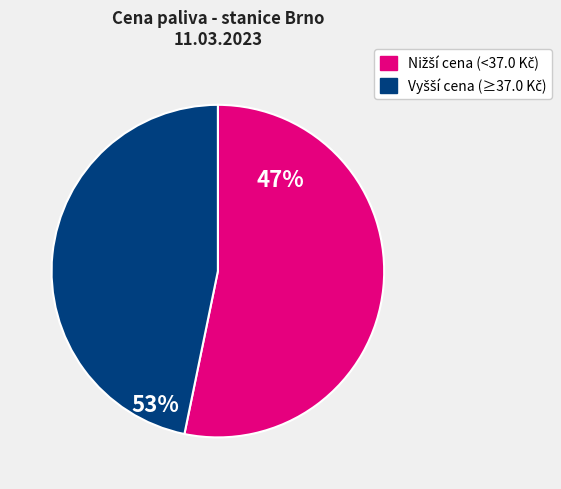

Does any single category account for the majority?

Yes